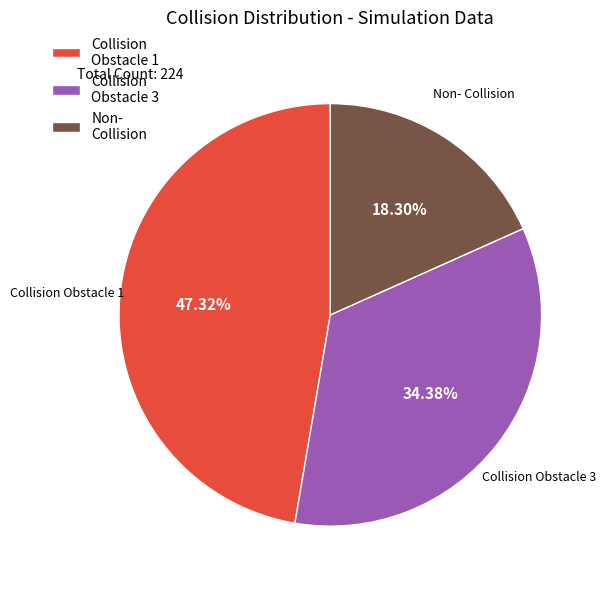

Rank the categories by value from lowest to highest.

Non- Collision, Collision Obstacle 3, Collision Obstacle 1